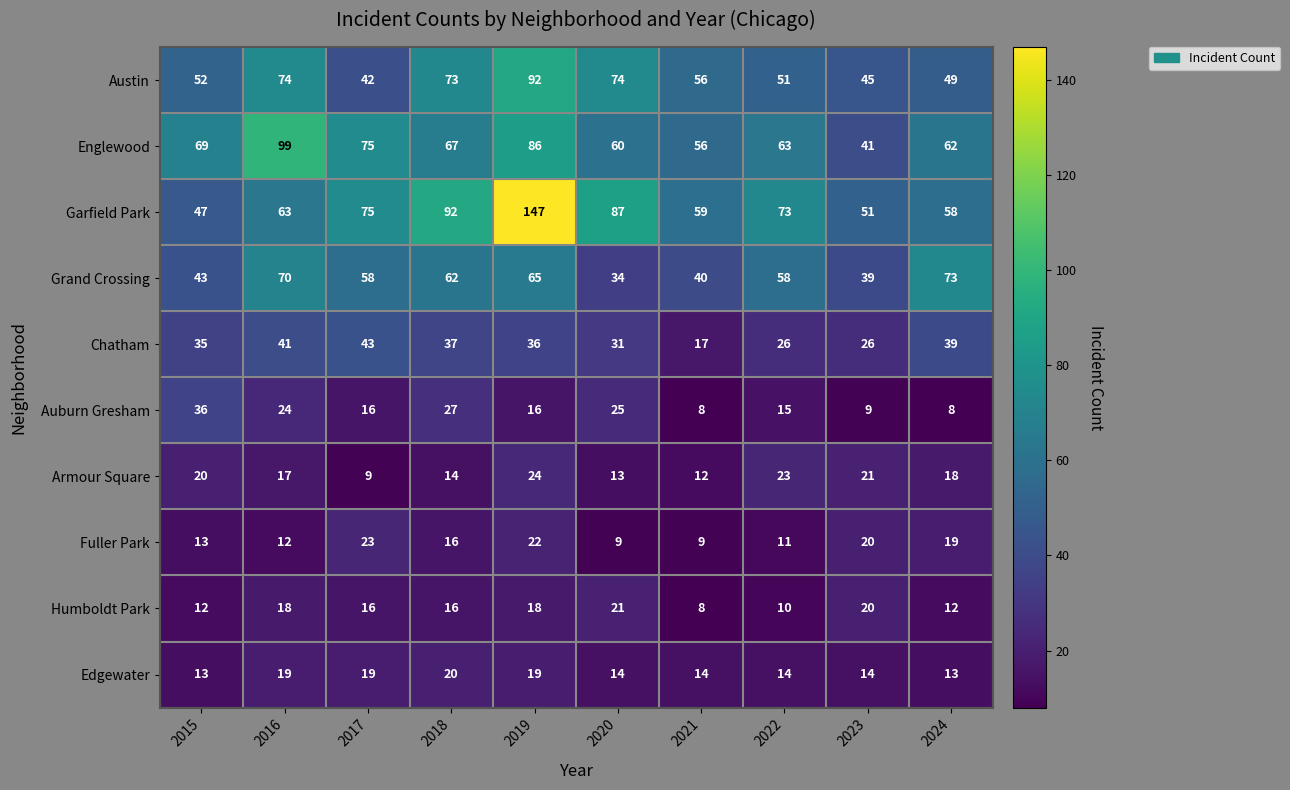

At which label does Chatham reach its peak?

2017